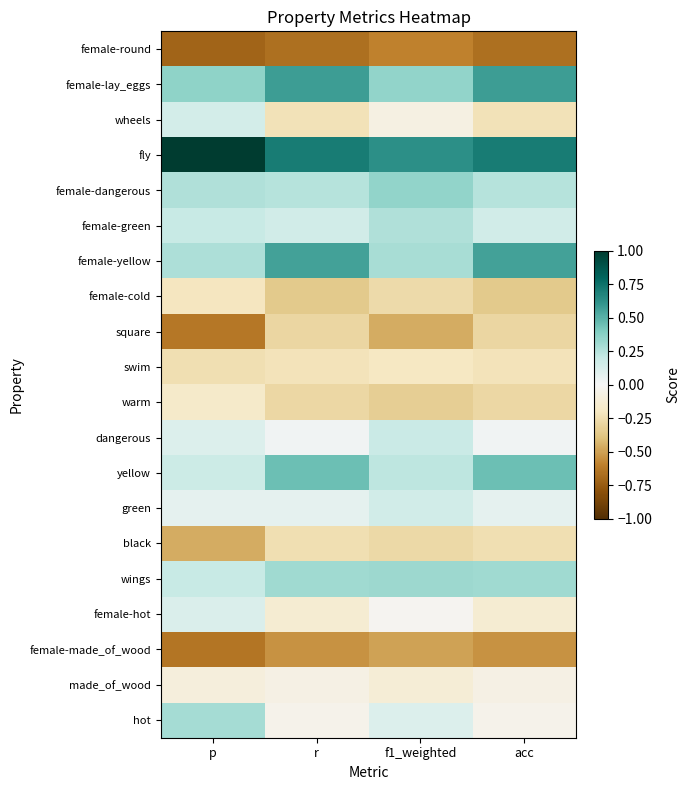

Reading left to right, extract all data points from this chart.

female-round: p=-0.7	r=-0.7	f1_weighted=-0.6	acc=-0.7
female-lay_eggs: p=0.4	r=0.6	f1_weighted=0.4	acc=0.6
wheels: p=0.1	r=-0.2	f1_weighted=-0.1	acc=-0.2
fly: p=1.0	r=0.7	f1_weighted=0.6	acc=0.7
female-dangerous: p=0.3	r=0.2	f1_weighted=0.3	acc=0.2
female-green: p=0.2	r=0.2	f1_weighted=0.3	acc=0.2
female-yellow: p=0.3	r=0.6	f1_weighted=0.3	acc=0.6
female-cold: p=-0.2	r=-0.4	f1_weighted=-0.3	acc=-0.4
square: p=-0.6	r=-0.3	f1_weighted=-0.5	acc=-0.3
swim: p=-0.2	r=-0.2	f1_weighted=-0.2	acc=-0.2
warm: p=-0.2	r=-0.3	f1_weighted=-0.3	acc=-0.3
dangerous: p=0.1	r=0.0	f1_weighted=0.2	acc=0.0
yellow: p=0.2	r=0.5	f1_weighted=0.2	acc=0.5
green: p=0.1	r=0.1	f1_weighted=0.2	acc=0.1
black: p=-0.5	r=-0.2	f1_weighted=-0.3	acc=-0.2
wings: p=0.2	r=0.3	f1_weighted=0.3	acc=0.3
female-hot: p=0.1	r=-0.1	f1_weighted=-0.0	acc=-0.1
female-made_of_wood: p=-0.6	r=-0.5	f1_weighted=-0.5	acc=-0.5
made_of_wood: p=-0.1	r=-0.1	f1_weighted=-0.1	acc=-0.1
hot: p=0.3	r=-0.0	f1_weighted=0.1	acc=-0.0